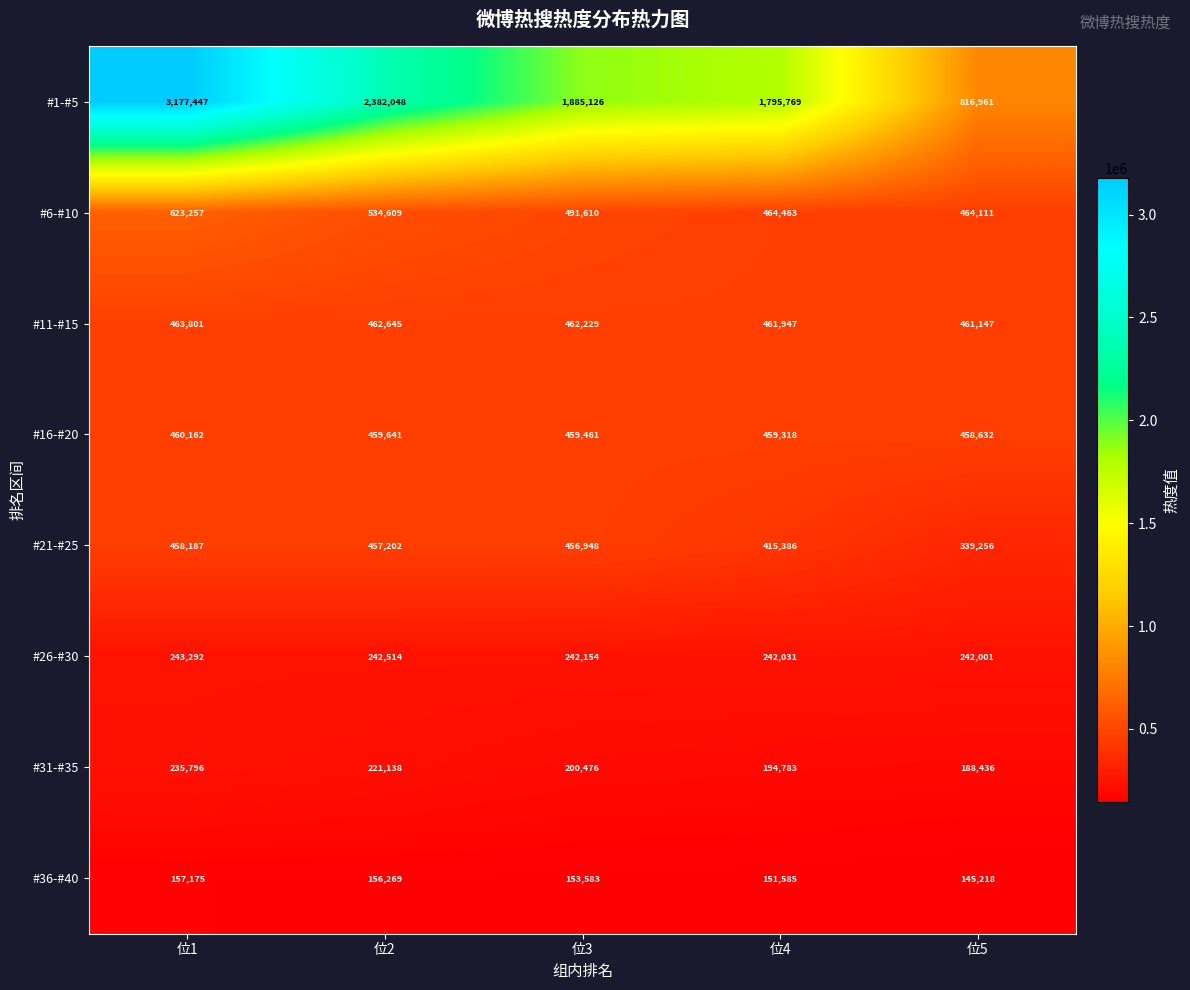

The value of #11-#15 at 位5 is 756176. True or false?

False